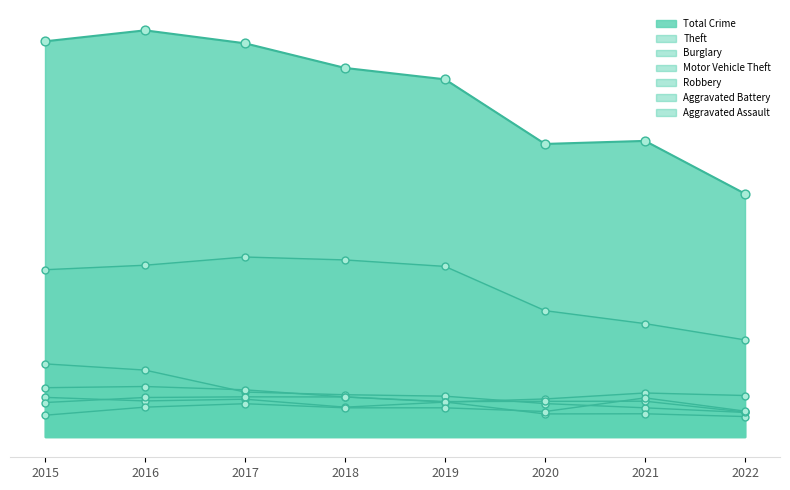

Is the value of Theft at 2021 greater than the value of Aggravated Assault at 2015?

Yes